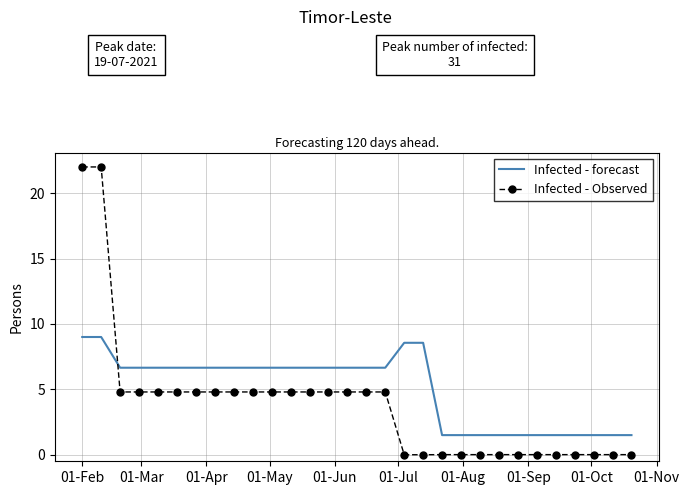

Which series has the widest spread of values?

Infected - Observed